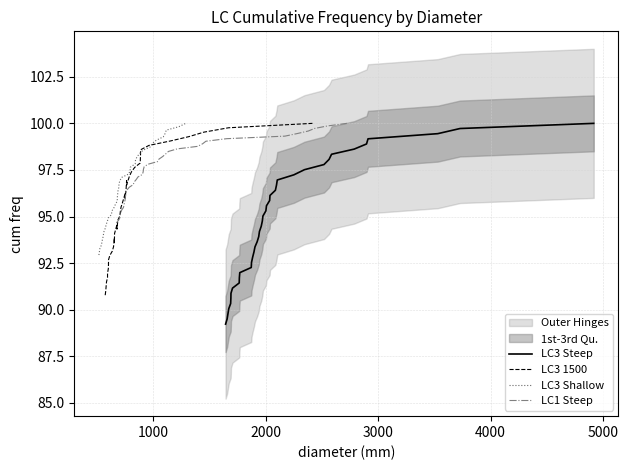

Is this an area chart (filled region under the line)?

No